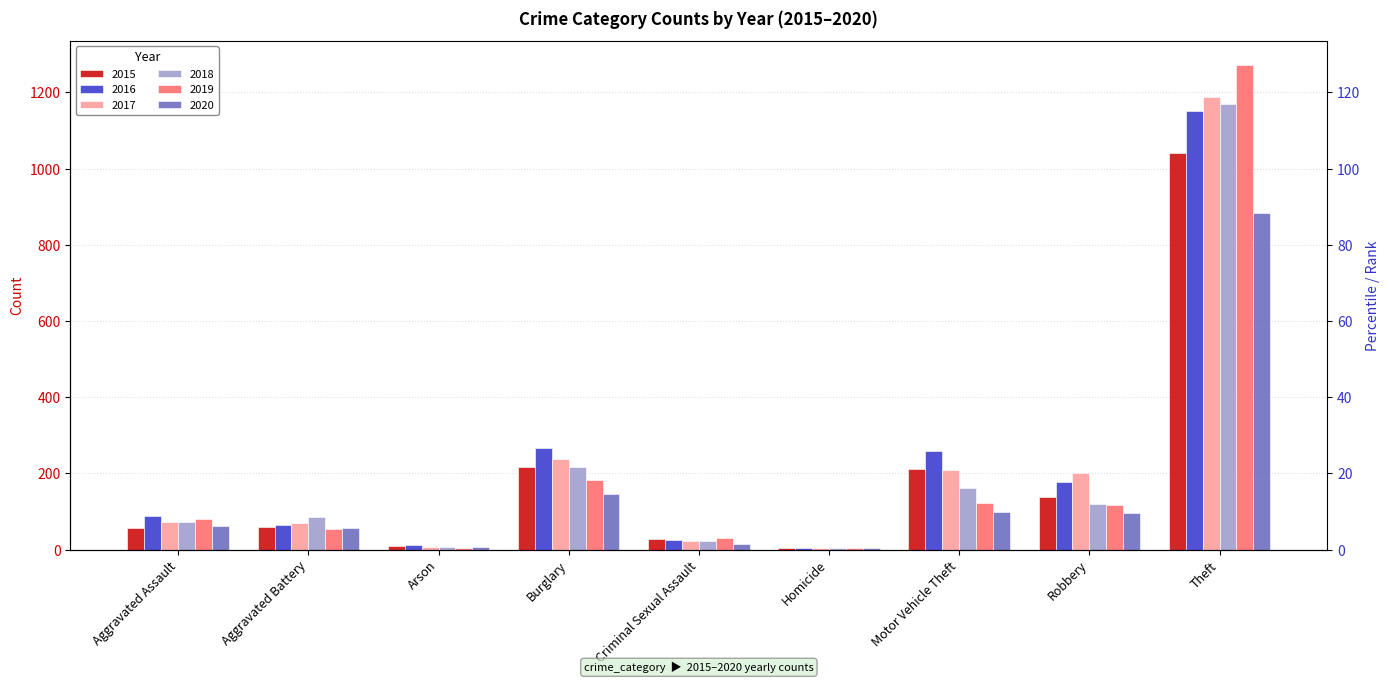

Between Motor Vehicle Theft and Aggravated Assault, which is larger?

Motor Vehicle Theft